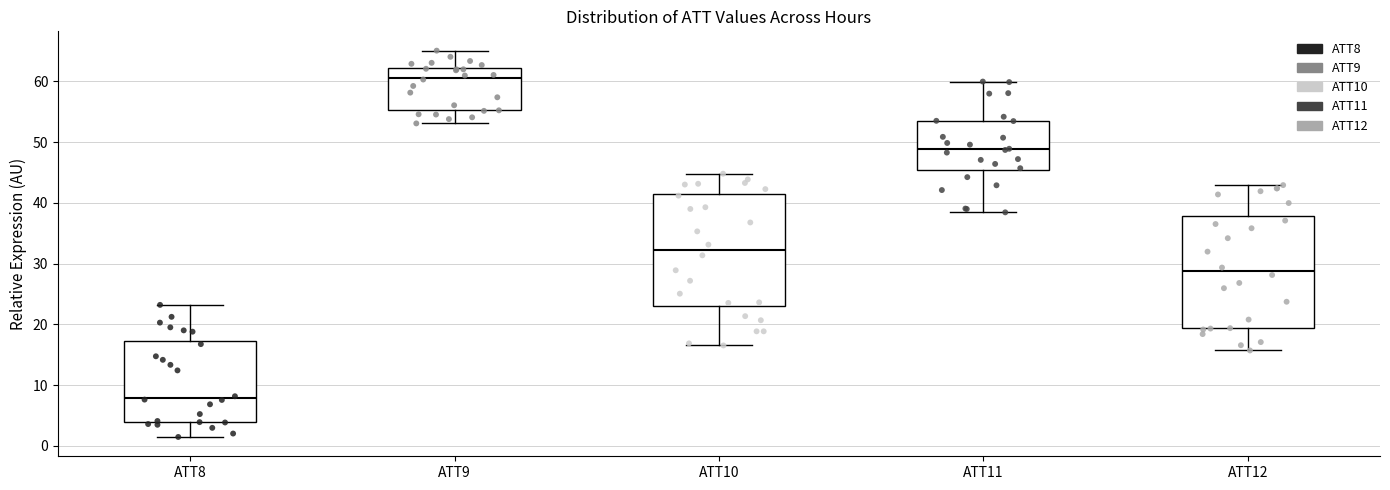

Where does the upper whisker of the box for ATT10 end on the y-axis? The values are not printed on the chart, so give them approximately, as read against the axis.

45